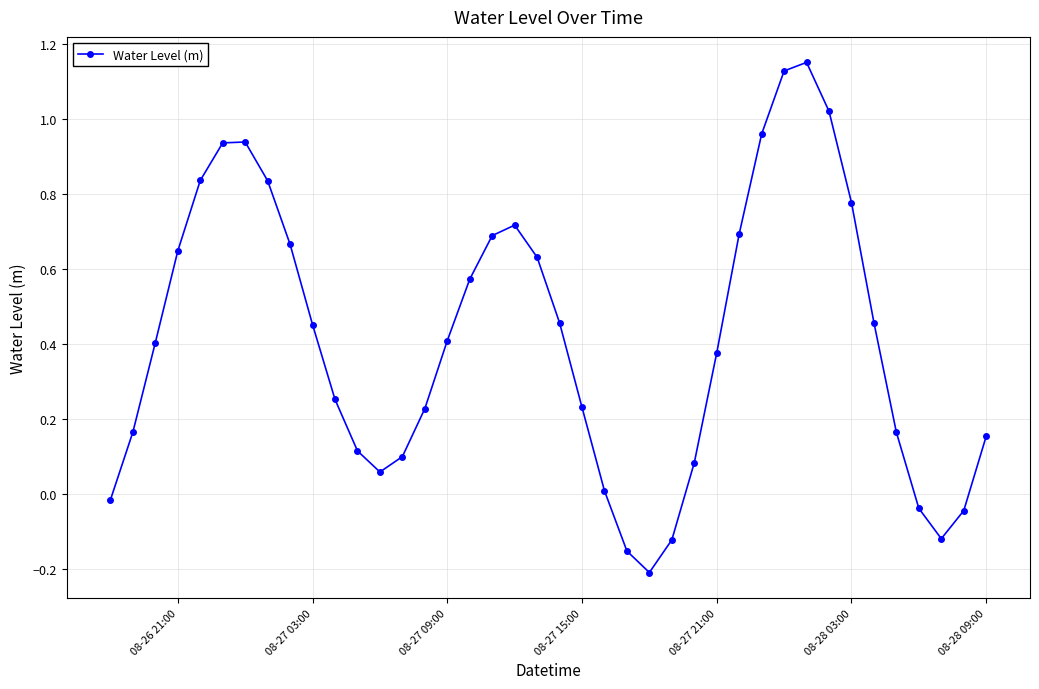

How many interior local valleys (lower than both neighbors) does the data have?

3